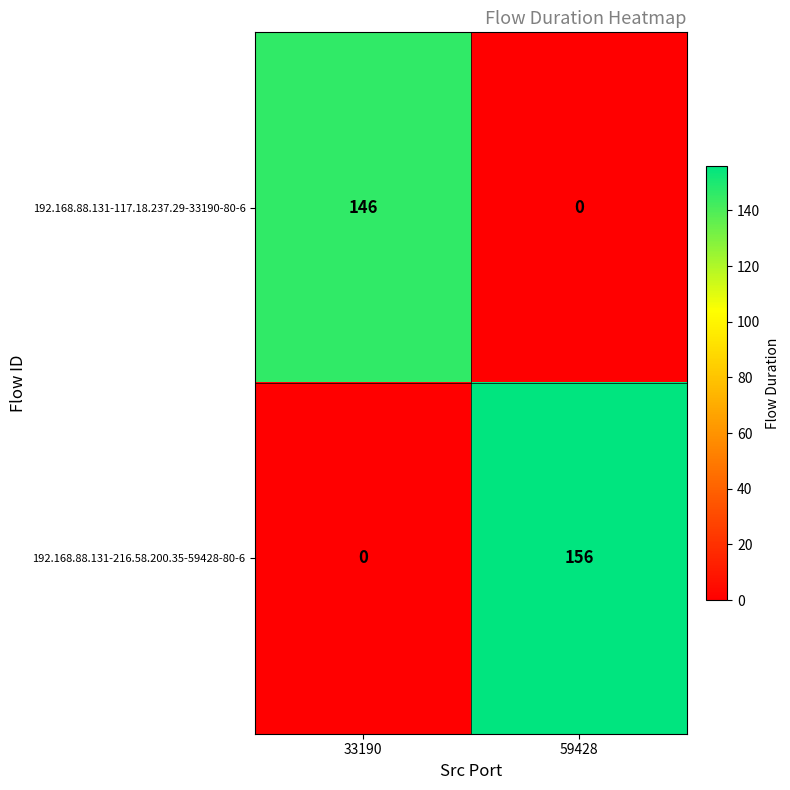

What is the difference between the highest and lowest values at 33190?

146